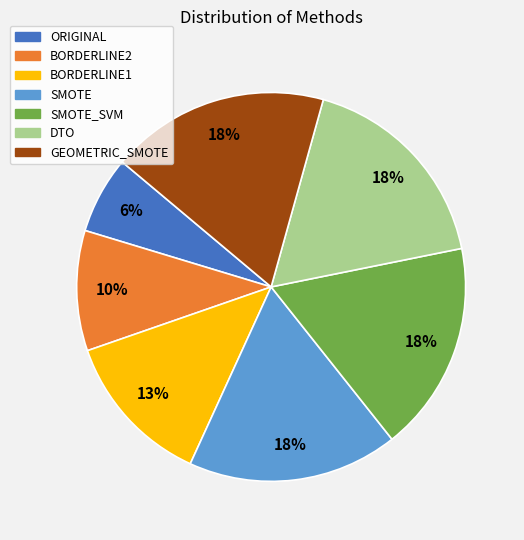

Is there a majority slice in this chart?

No